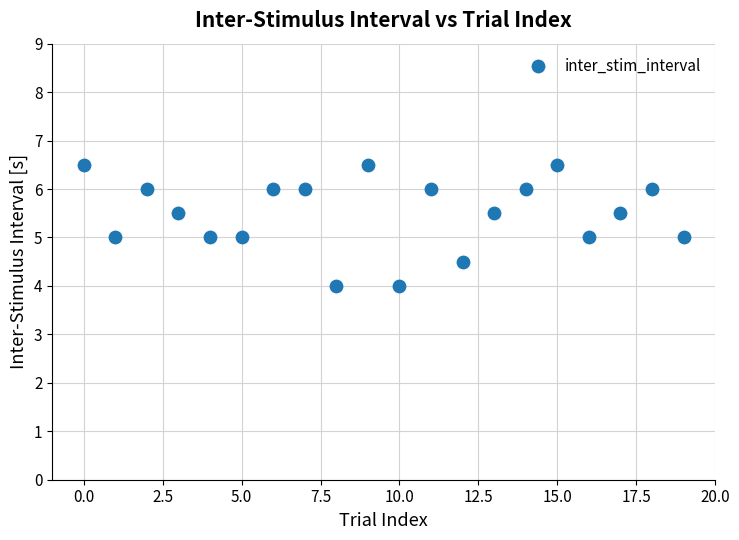

What is the range of Y values (max minus min)?

2.5